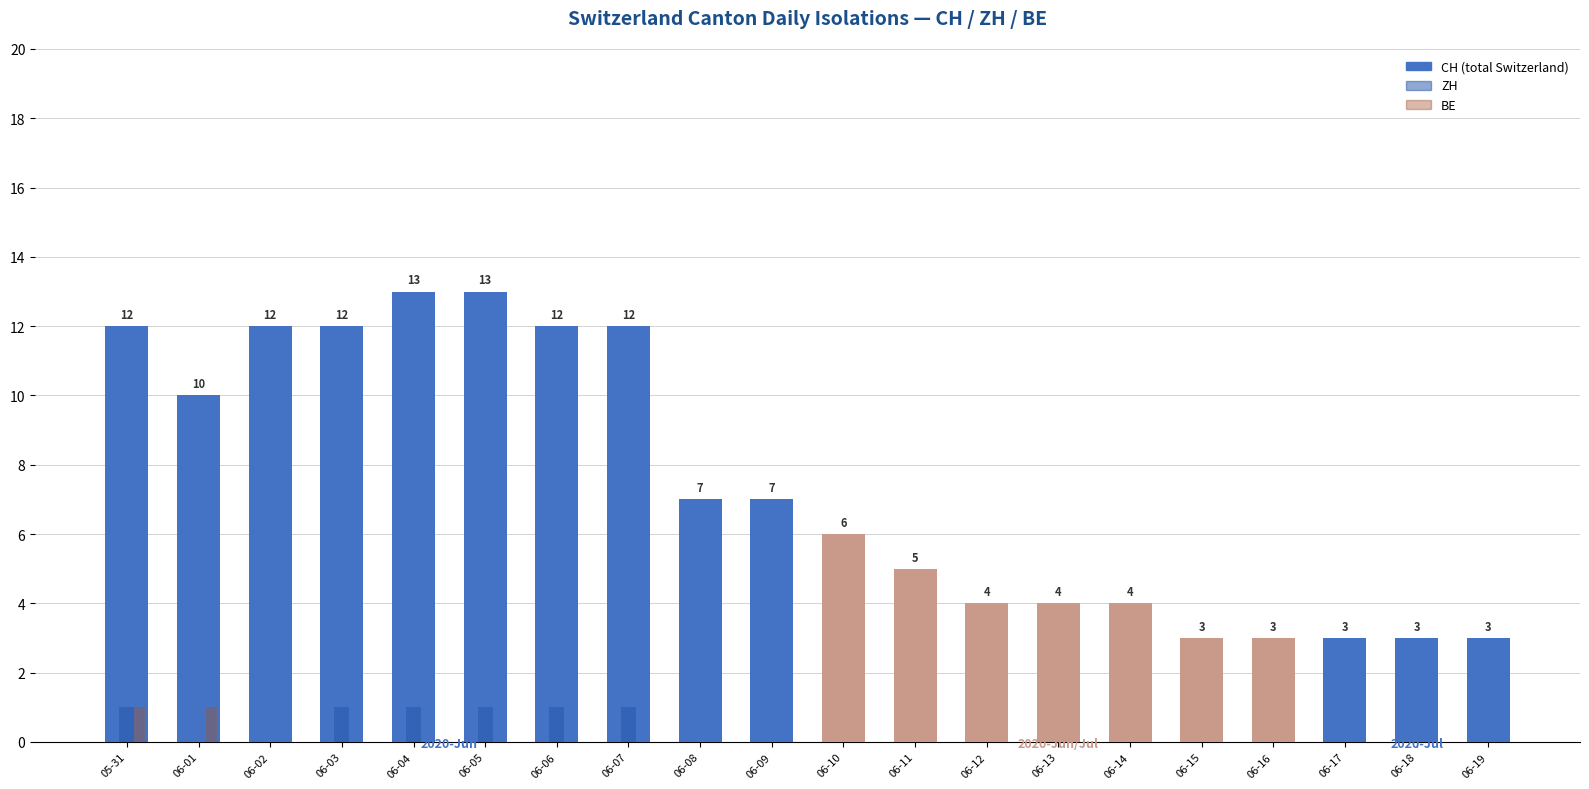

What is the maximum value shown in the chart?

13